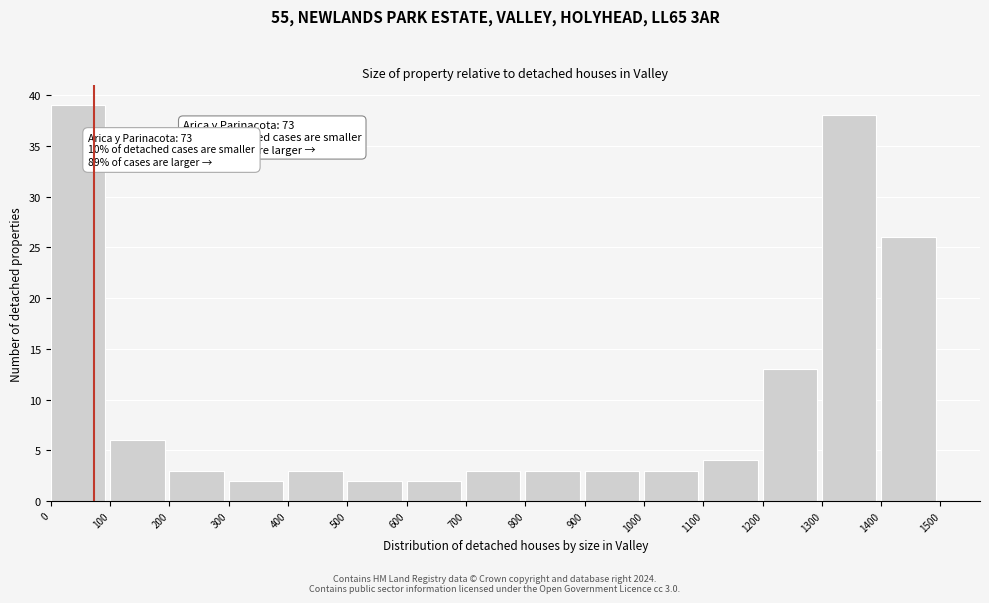

Over which range of the x-axis is the bar tallest?

0 to 100